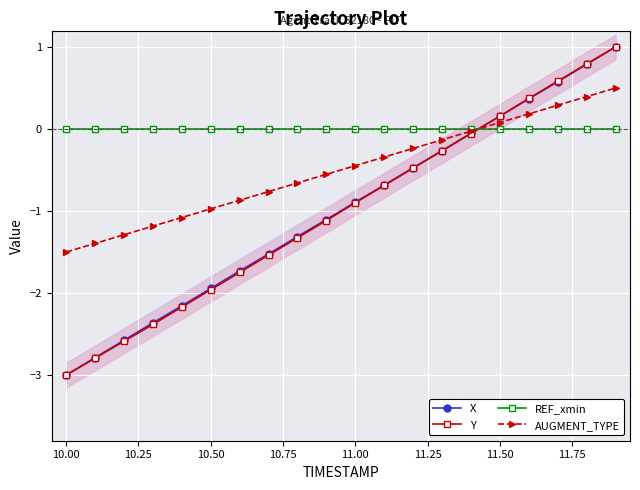

True or false: Y has more than 2 interior local peaks.

False